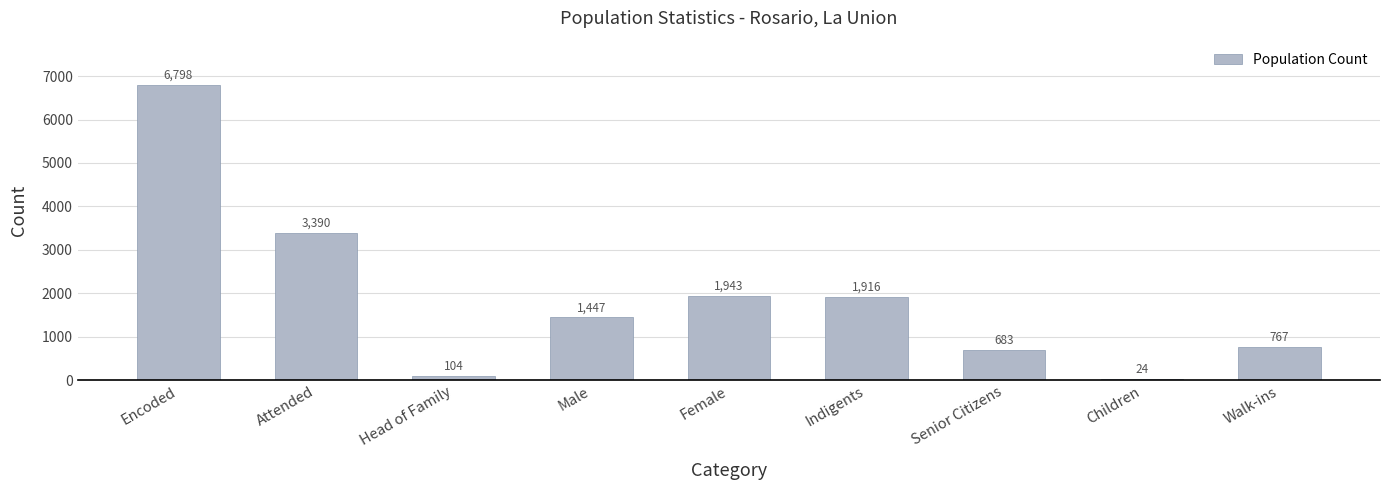

Which has a higher value, Male or Children?

Male